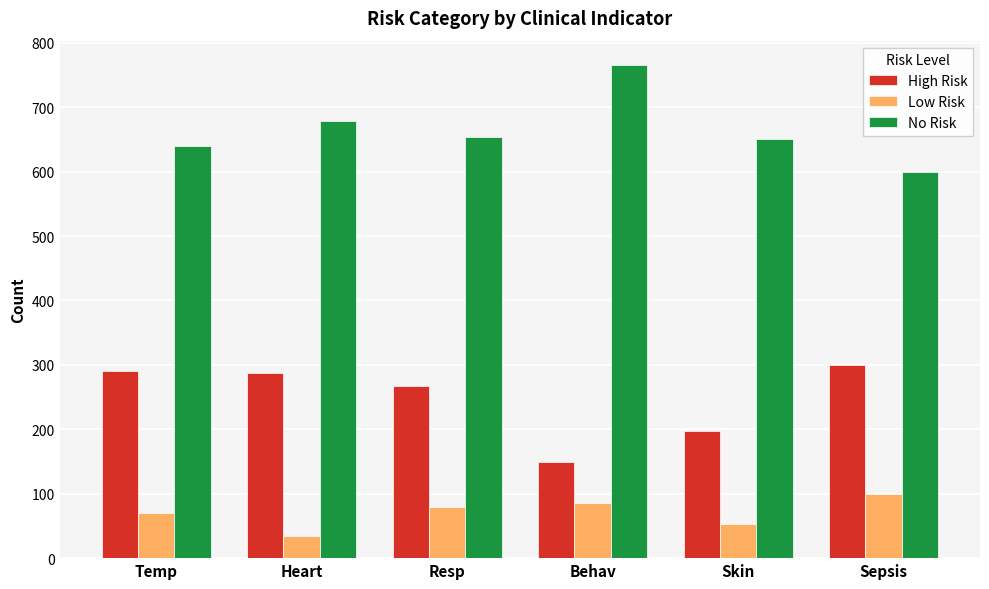

What are all the series names shown in the legend?

High Risk, Low Risk, No Risk